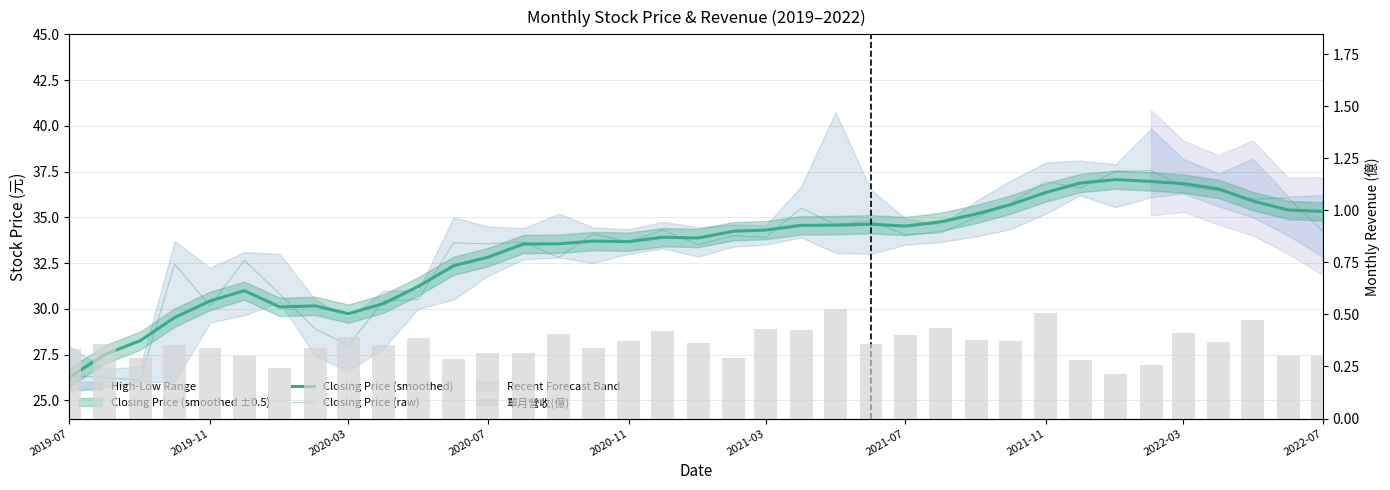

What is the highest value of the 單月營收(億) series?

0.5